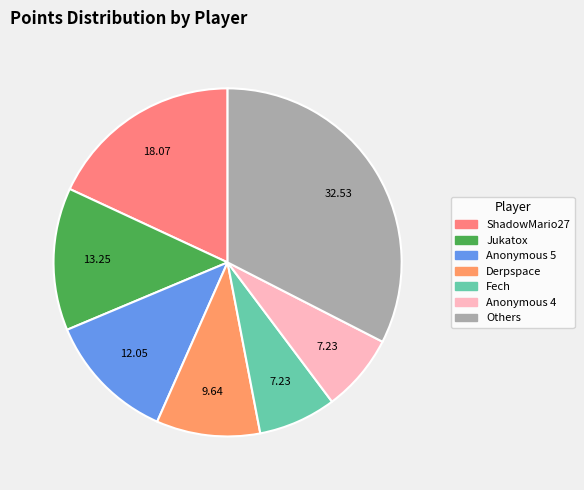

How many slices are in this pie chart?

7